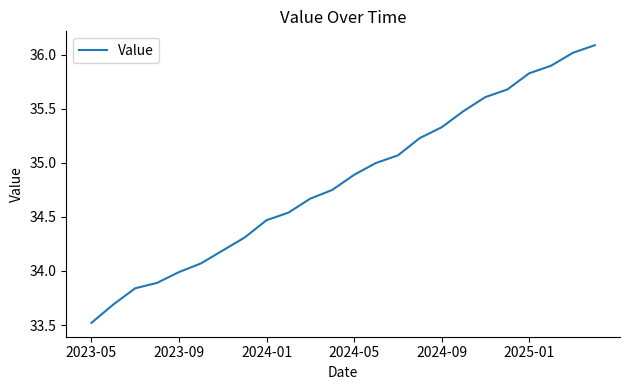

What is the difference between the second highest and minimum values?

2.5